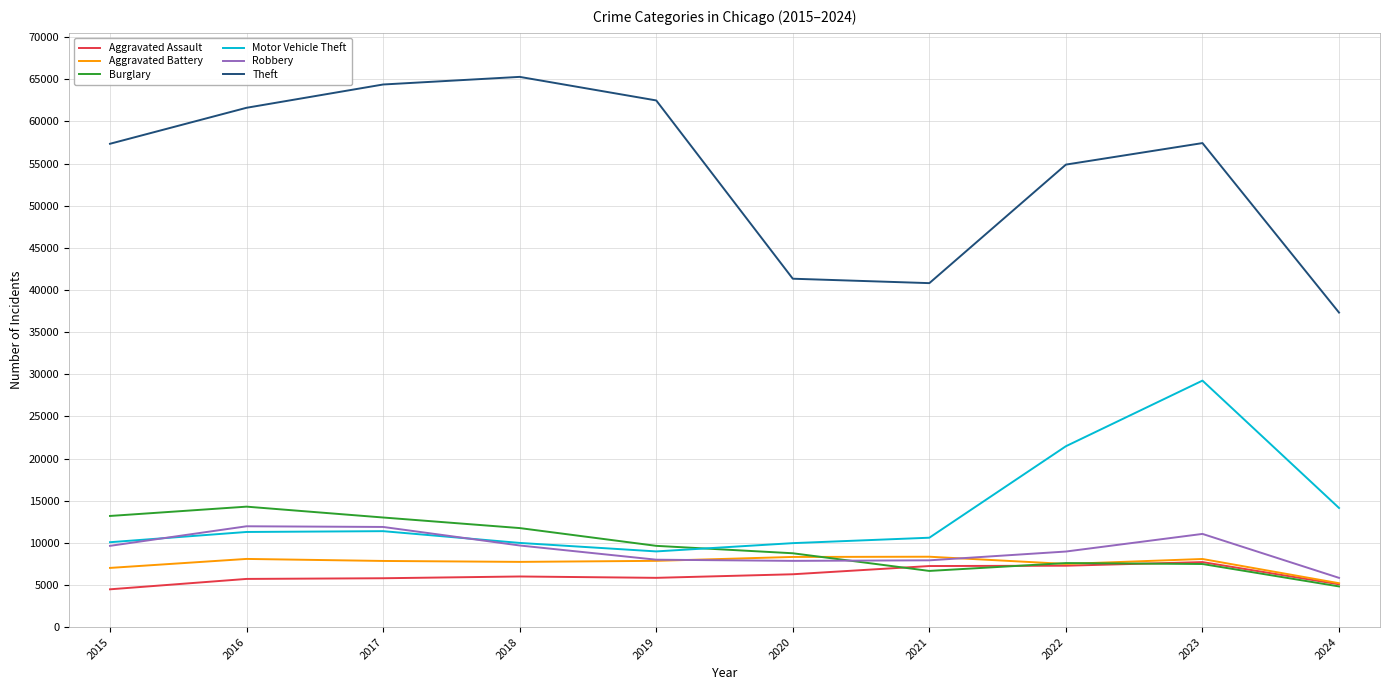

At which label is Theft closest to 51304?

2022